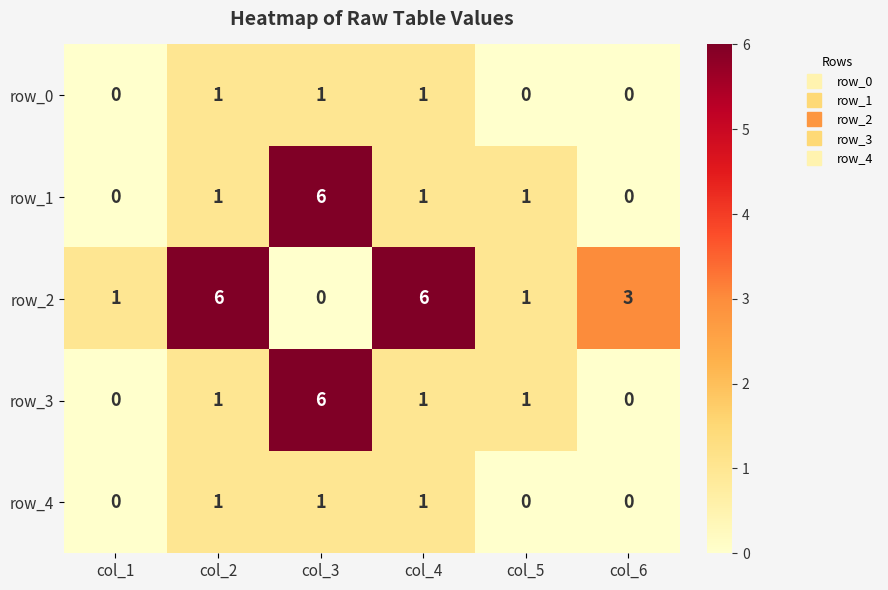

What is the maximum value shown in the chart?

6